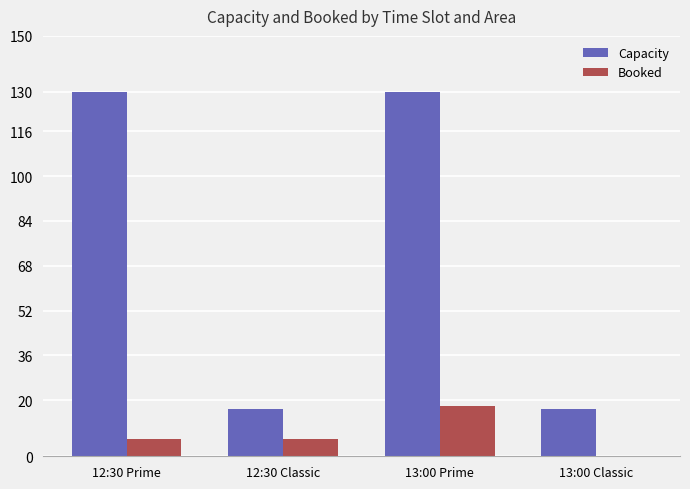

What is the sum of all Booked values?

30